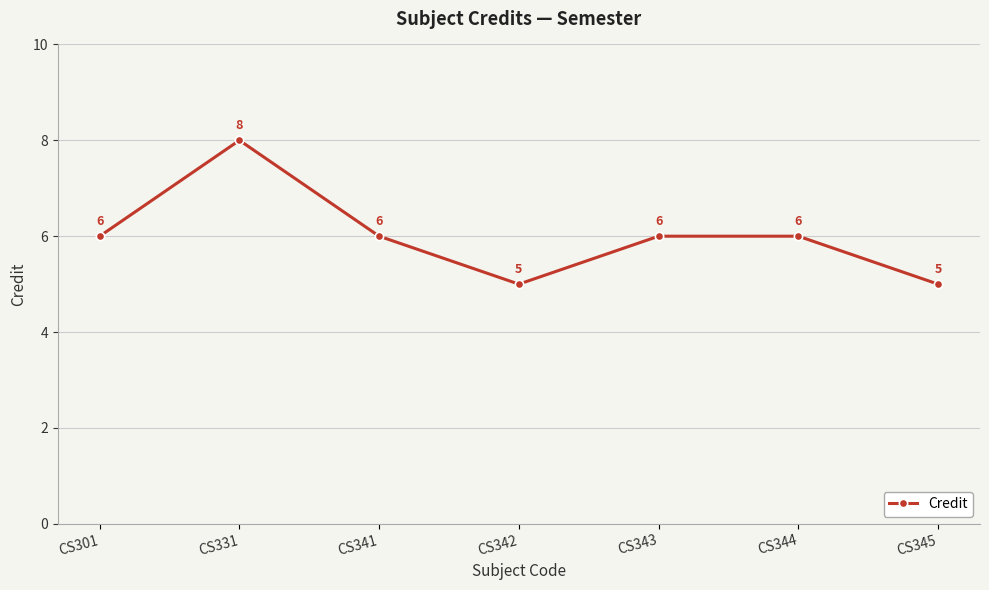

How many data points does each series have?

7